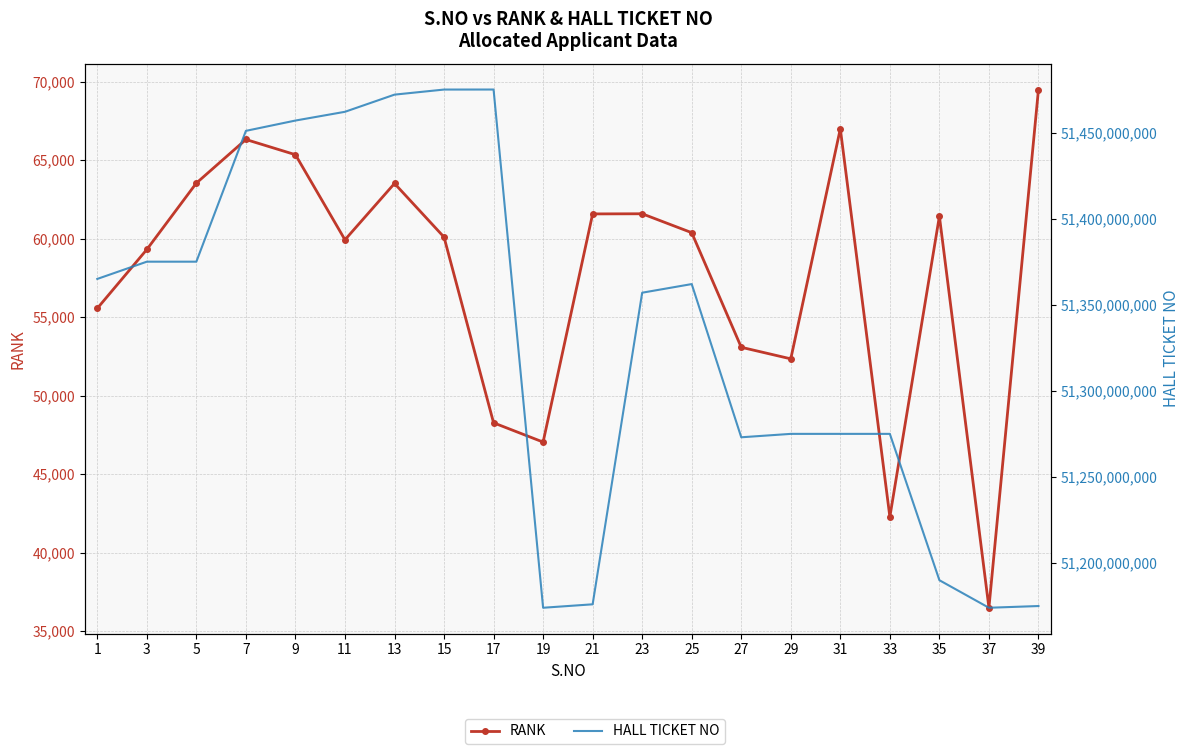

What is the minimum value shown in the chart?

36486